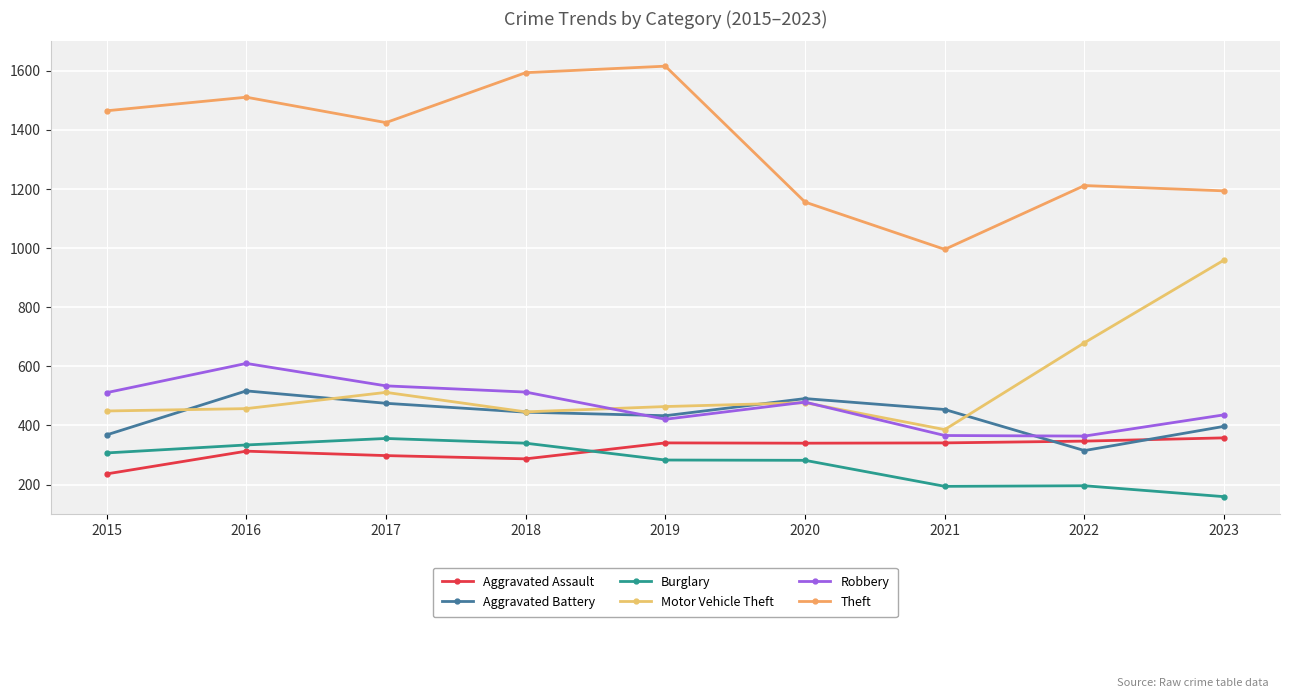

After their last crossing, which series has the higher values: Motor Vehicle Theft or Aggravated Battery?

Motor Vehicle Theft